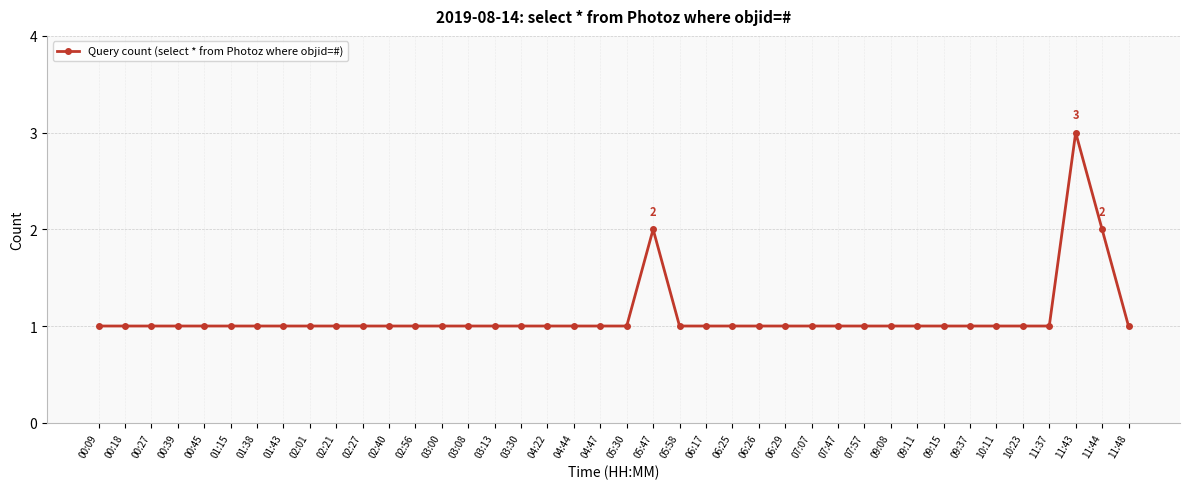

What position from the right is 07:47?

12